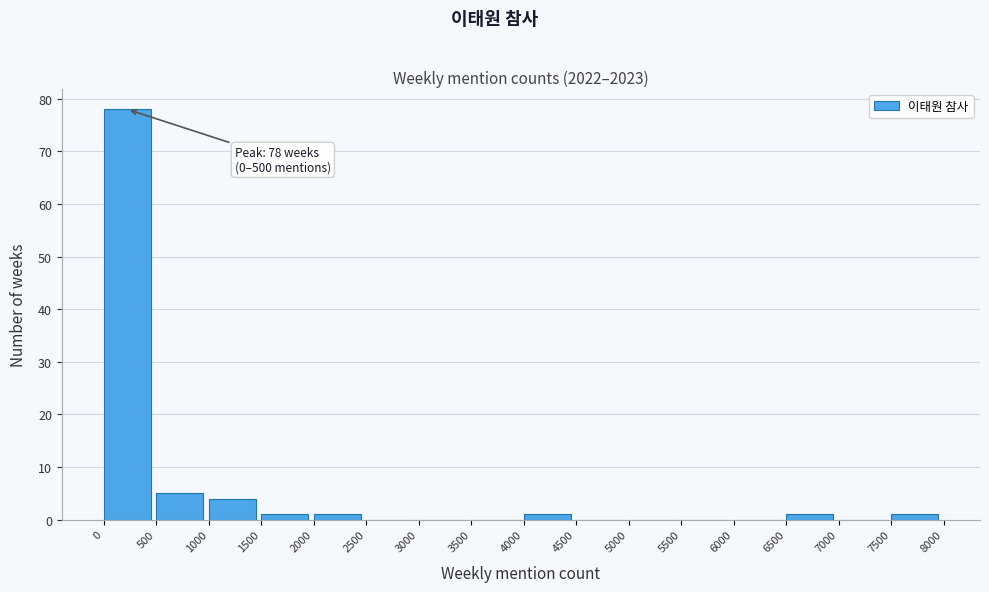

Which range on the x-axis has the tallest bar?

0 to 500